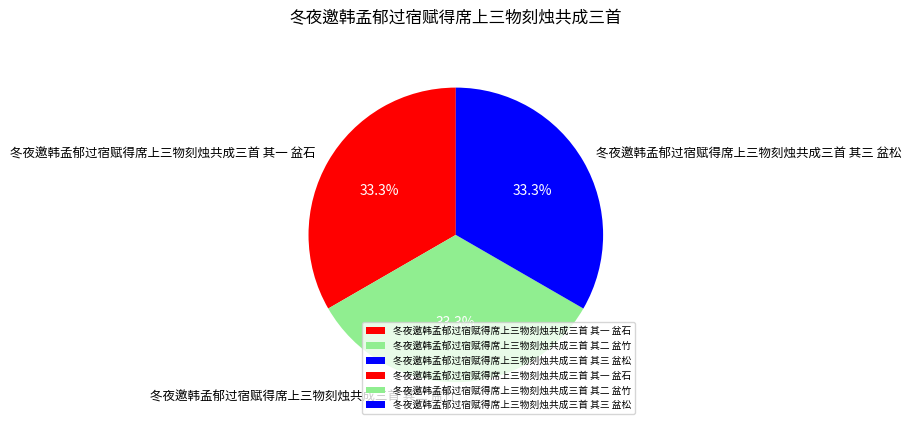

How much of the chart is everything except 冬夜邀韩孟郁过宿赋得席上三物刻烛共成三首 其三 盆松?

66.7%